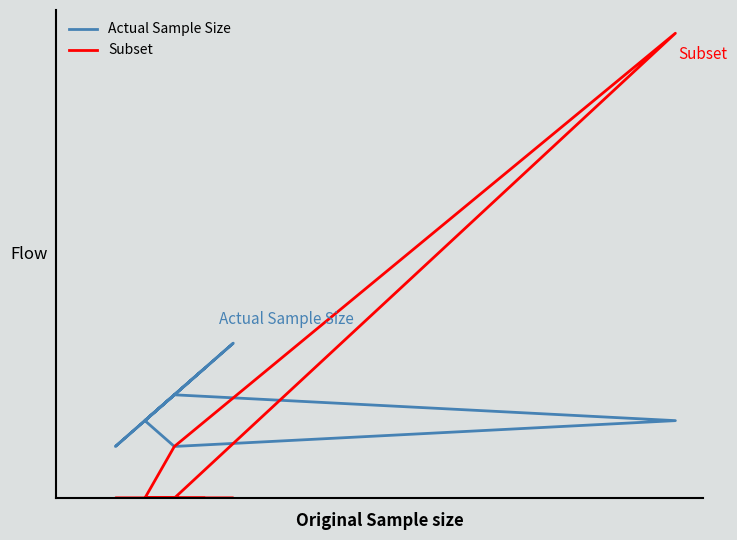

Is the value of Subset at 2 greater than the value of Actual Sample Size at 1?

No